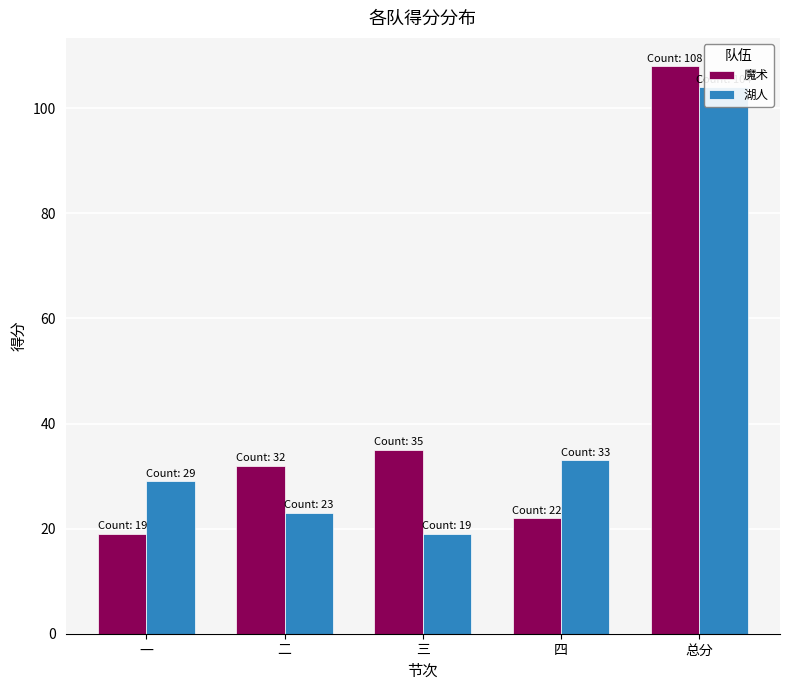

What are all the series names shown in the legend?

魔术, 湖人